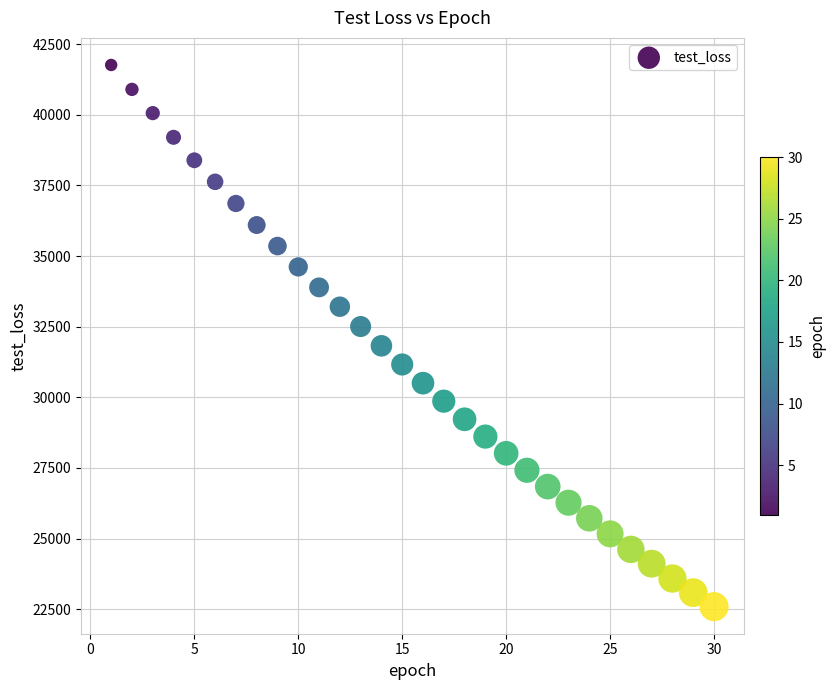

What is the range of X values (max minus min)?

29.0